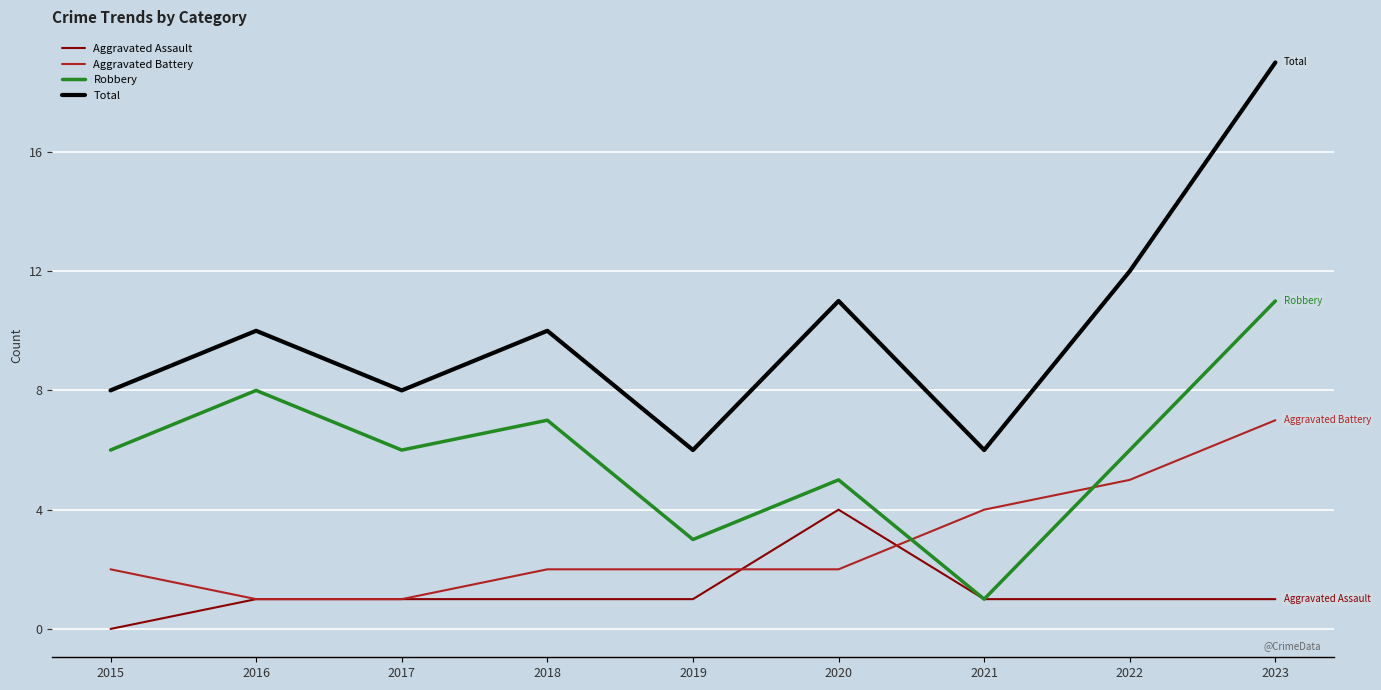

Between 2021 and 2022, which series saw the biggest shift?

Total